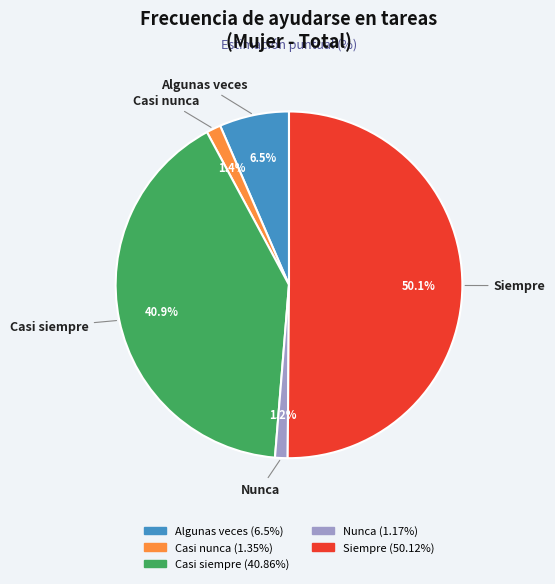

What portion of the pie excludes Nunca?

98.8%